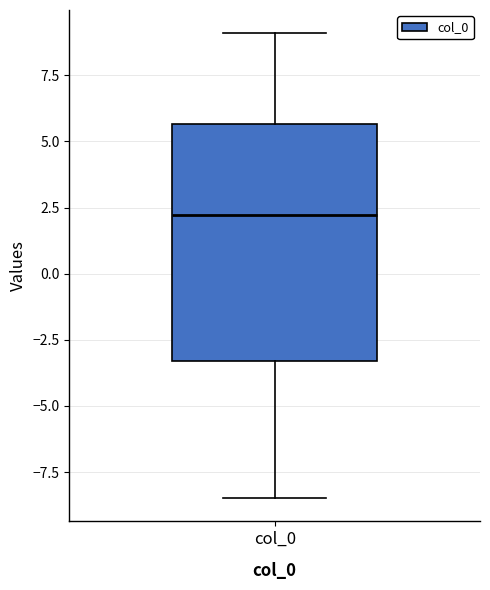

Read this box plot against the y-axis: the position of the median line, the range covered by the box, and the ends of both whiskers. The values are not printed on the chart, so give them approximately, as read against the axis.

median 2.0, box -3.5 to 5.5, whiskers -8.5 to 9.0